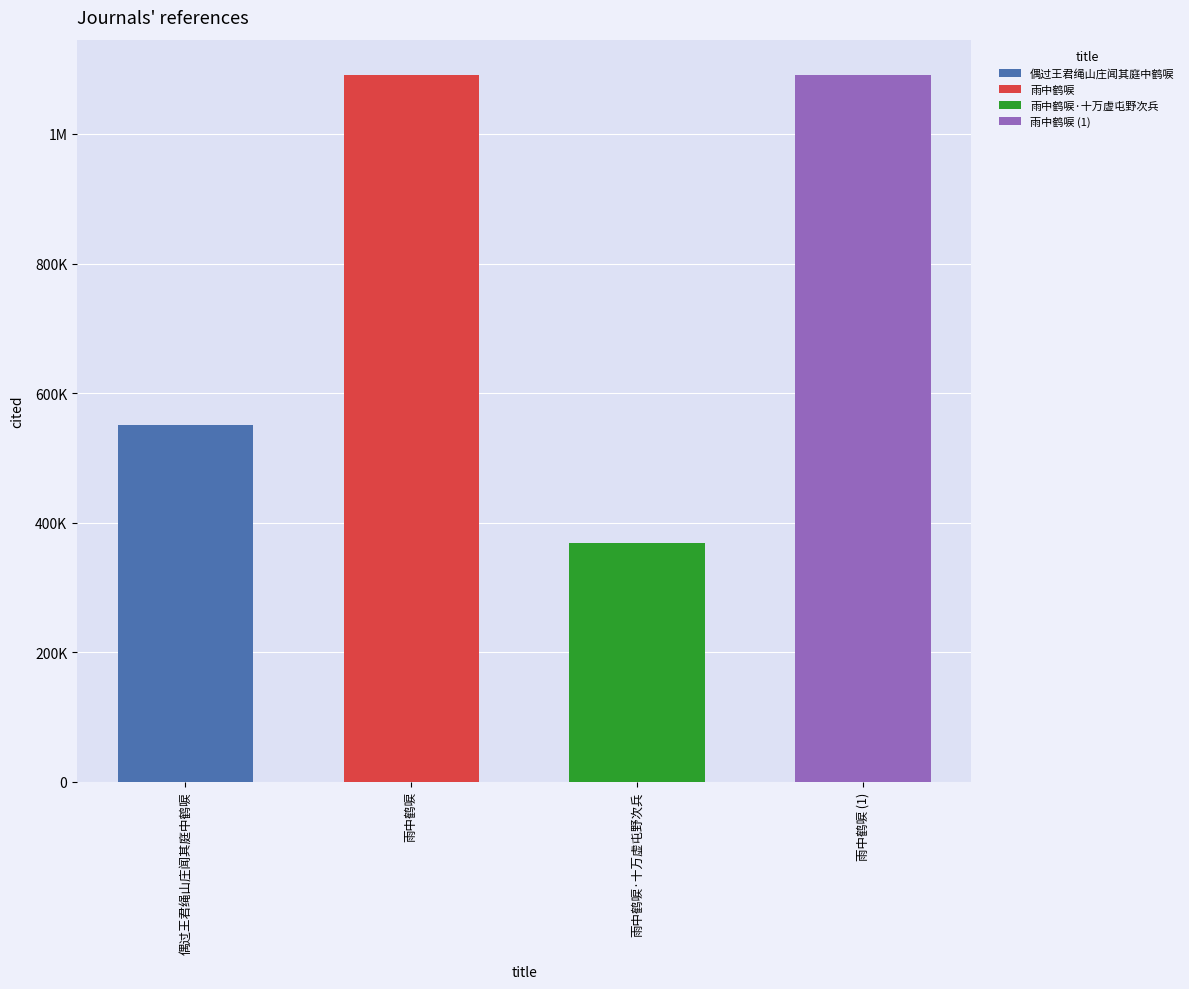

List the labels in order of value, largest first.

雨中鹤唳, 雨中鹤唳, 偶过王君绳山庄闻其庭中鹤唳, 雨中鹤唳·十万虚屯野次兵